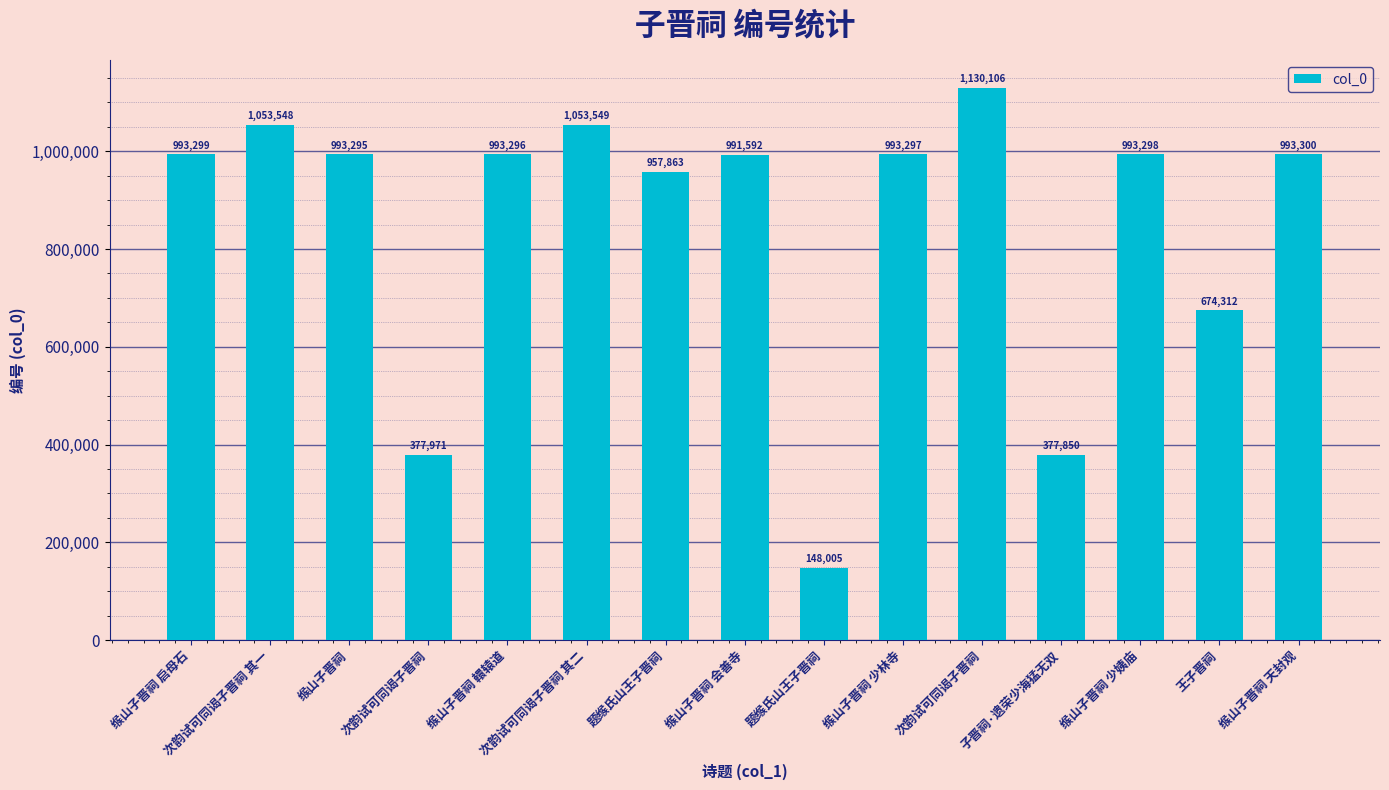

How many bars are there in total?

15